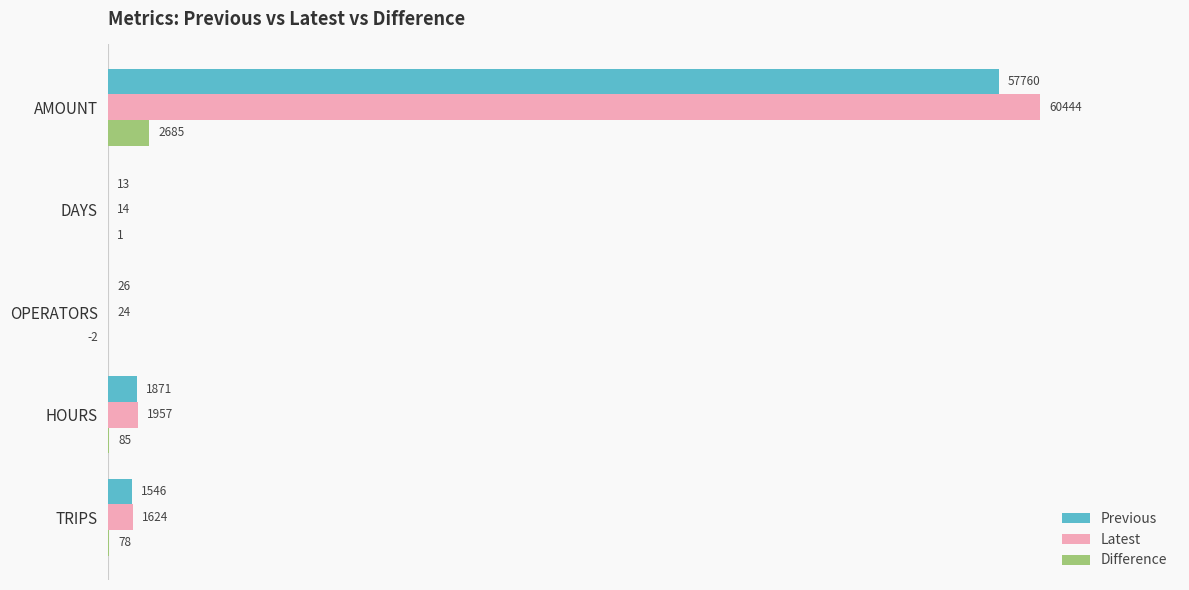

Count the number of categories in the chart.

5